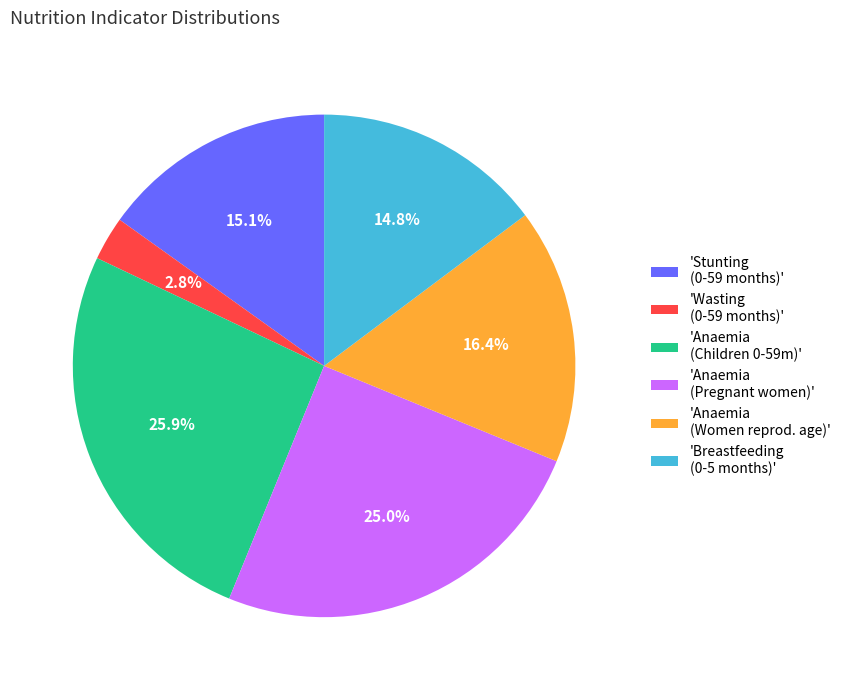

Combined, do 'Anaemia (Children 0-59m)' and 'Wasting (0-59 months)' account for over 50%?

No